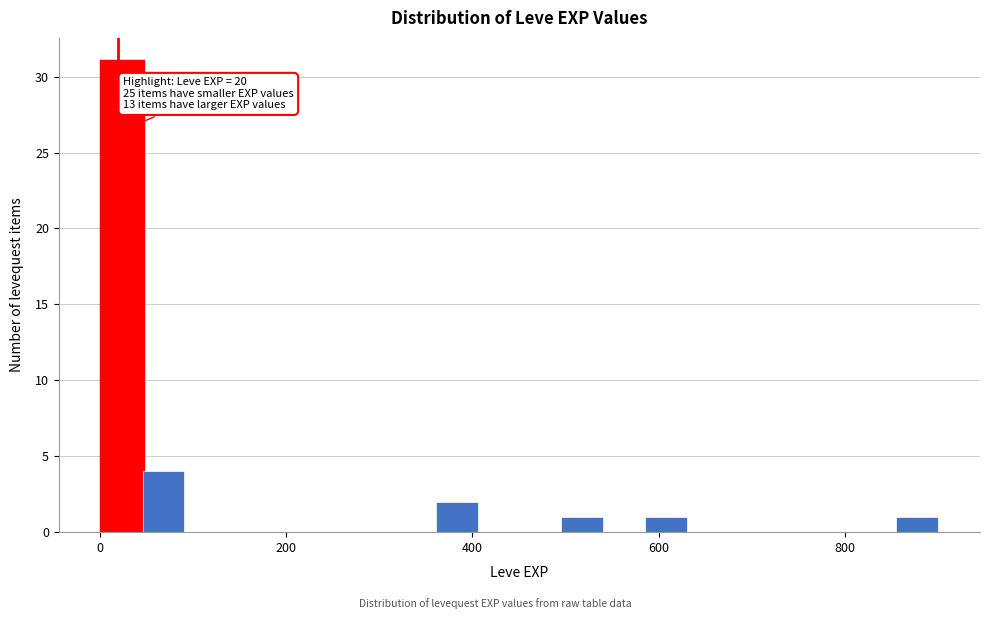

Read against the x-axis, roughly where is the centre of the tallest bar?

20